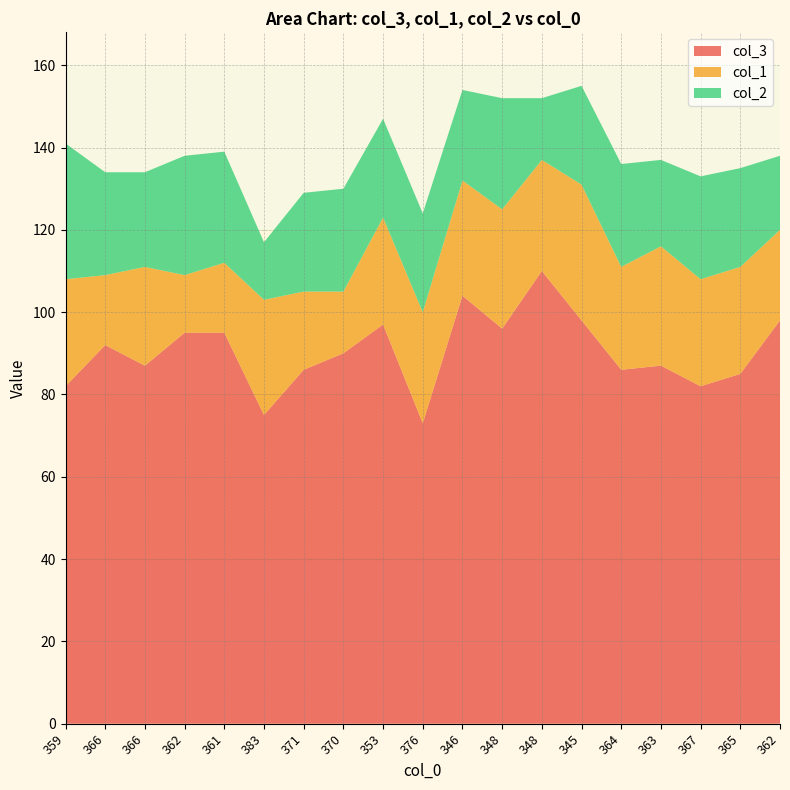

Reading left to right, extract all data points from this chart.

col_3: 359=82	366=92	366=87	362=95	361=95	383=75	371=86	370=90	353=97	376=73	346=104	348=96	348=110	345=98	364=86	363=87	367=82	365=85	362=98
col_1: 359=26	366=17	366=24	362=14	361=17	383=28	371=19	370=15	353=26	376=27	346=28	348=29	348=27	345=33	364=25	363=29	367=26	365=26	362=22
col_2: 359=33	366=25	366=23	362=29	361=27	383=14	371=24	370=25	353=24	376=24	346=22	348=27	348=15	345=24	364=25	363=21	367=25	365=24	362=18